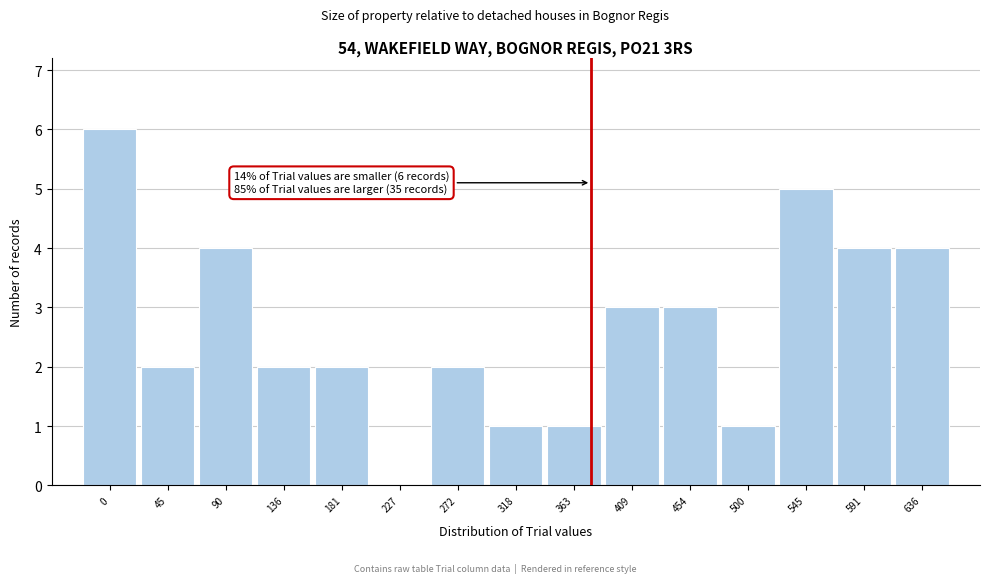

Reading right to left, transcribe all the data shown in this chart.

636=4	591=4	545=5	500=1	454=3	409=3	363=1	318=1	272=2	227=0	181=2	136=2	90=4	45=2	0=6